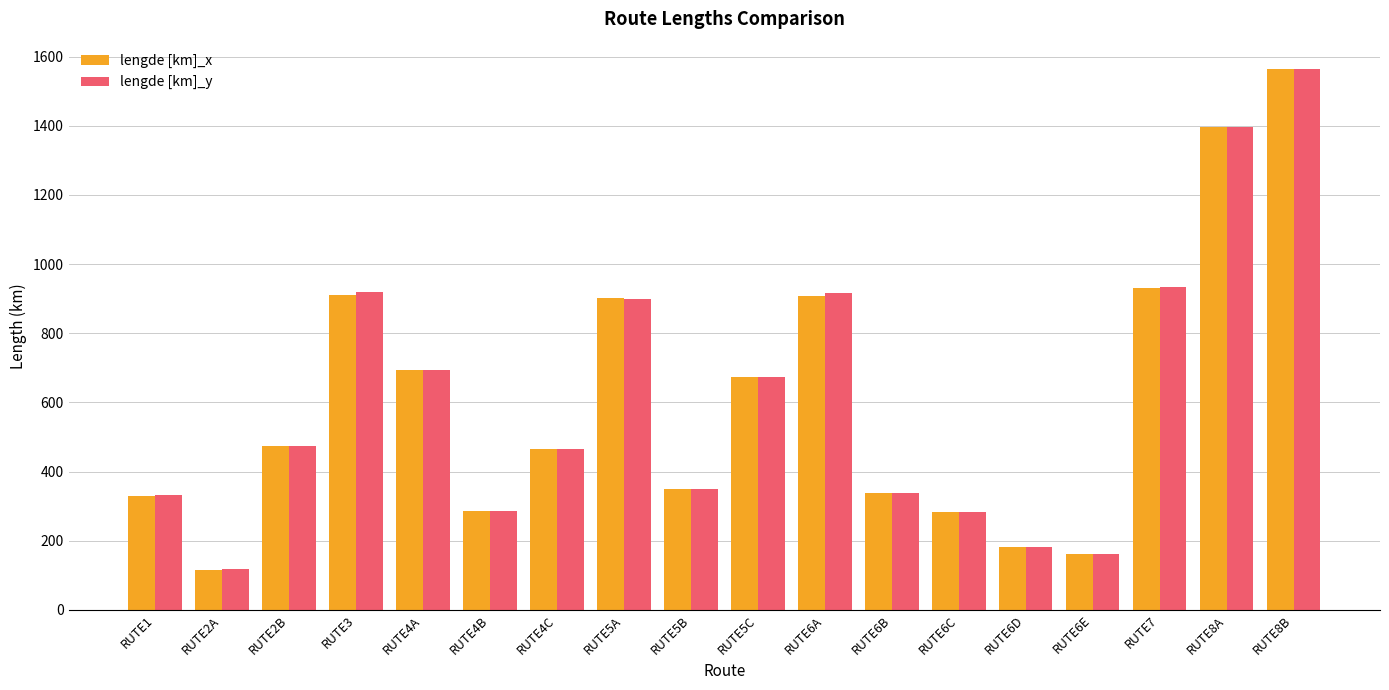

How many groups of bars are there?

18